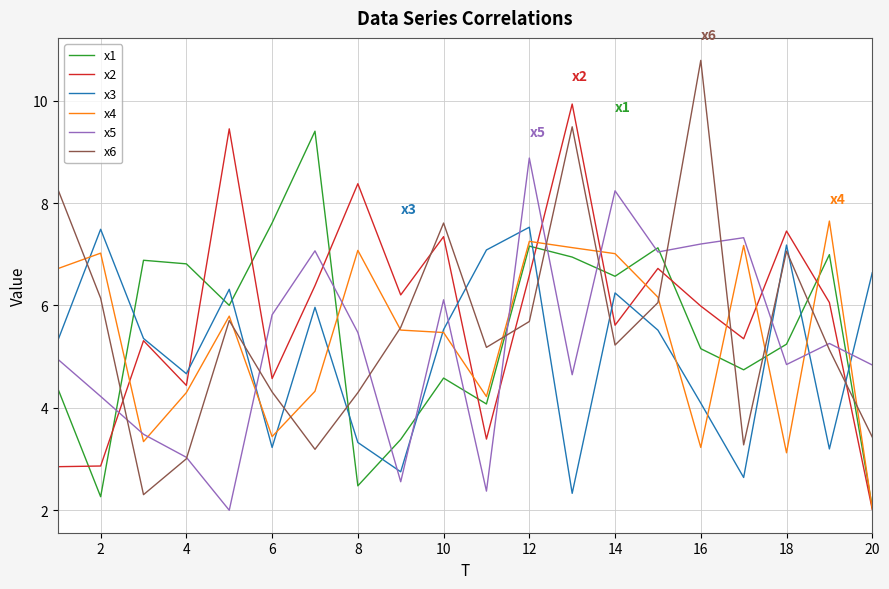

What is the maximum value for x2?

9.9